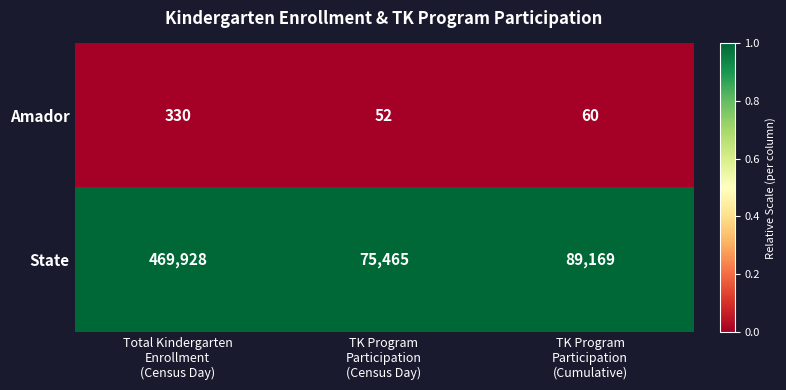

What is the difference between the highest and lowest values at TK Program
Participation
(Census Day)?

75413